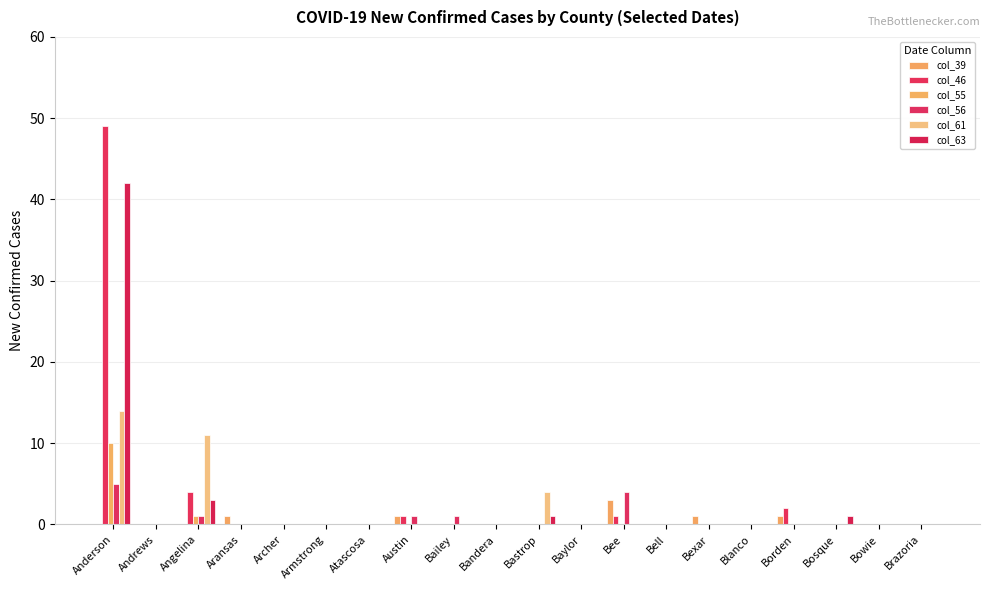

The col_46 series shows 0 at Bosque. True or false?

True